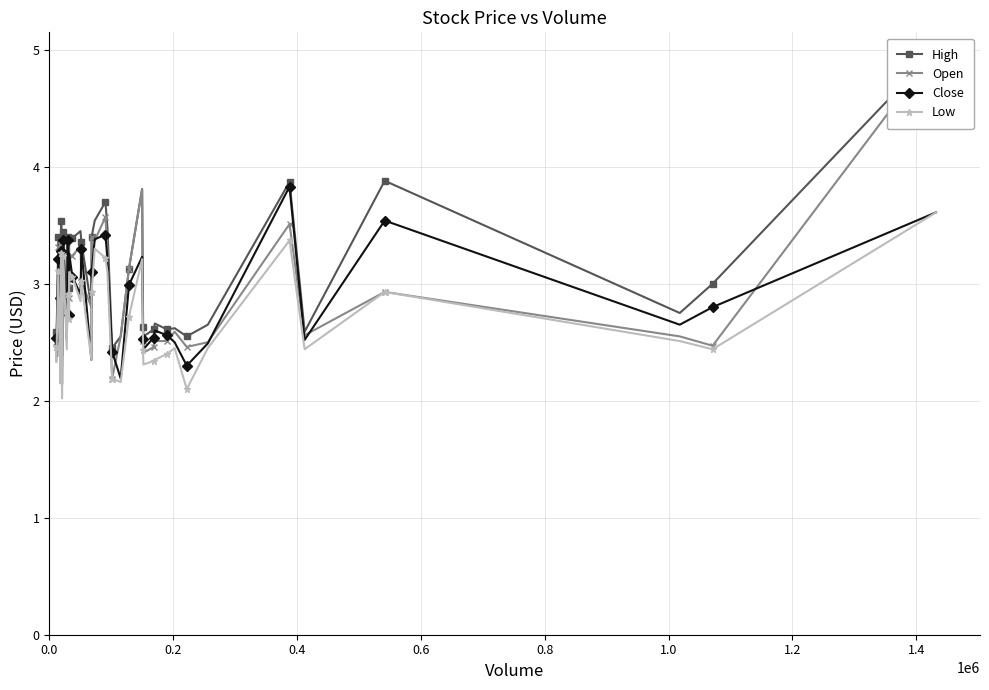

What is the highest value of the Low series?

3.6